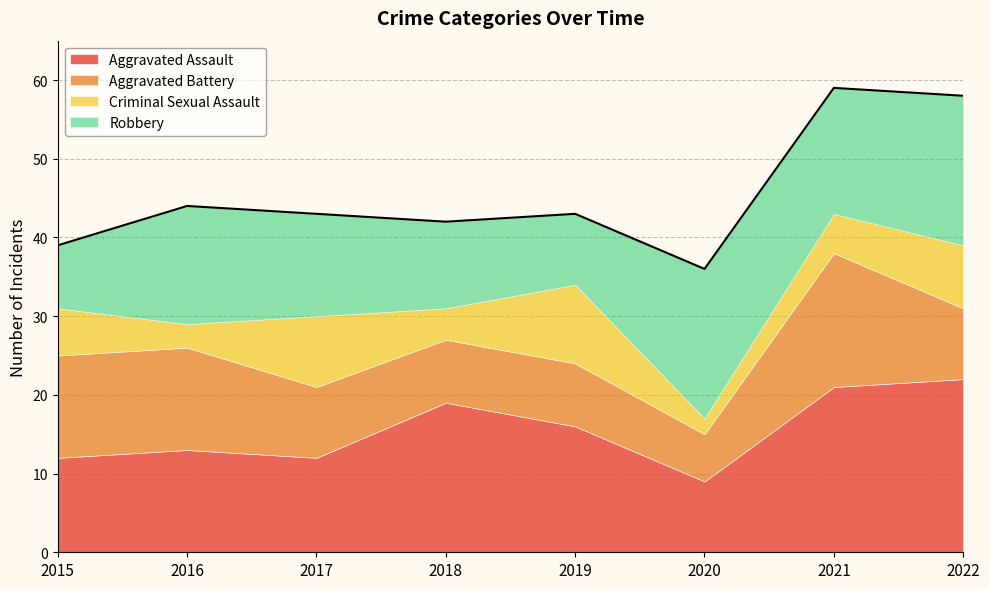

Which category has the highest value in the Robbery series?

2020